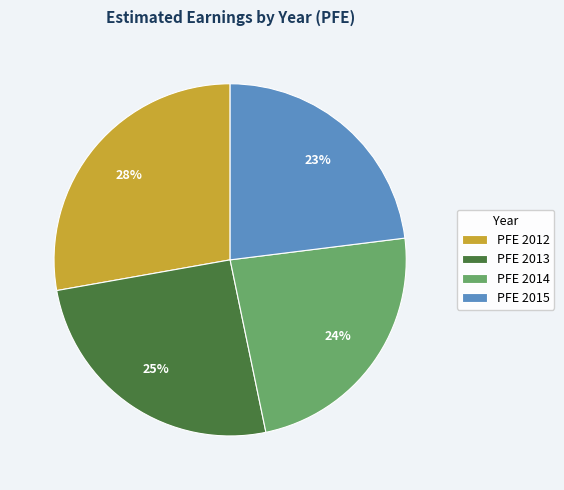

To the nearest percent, what is the average slice percentage?

25%